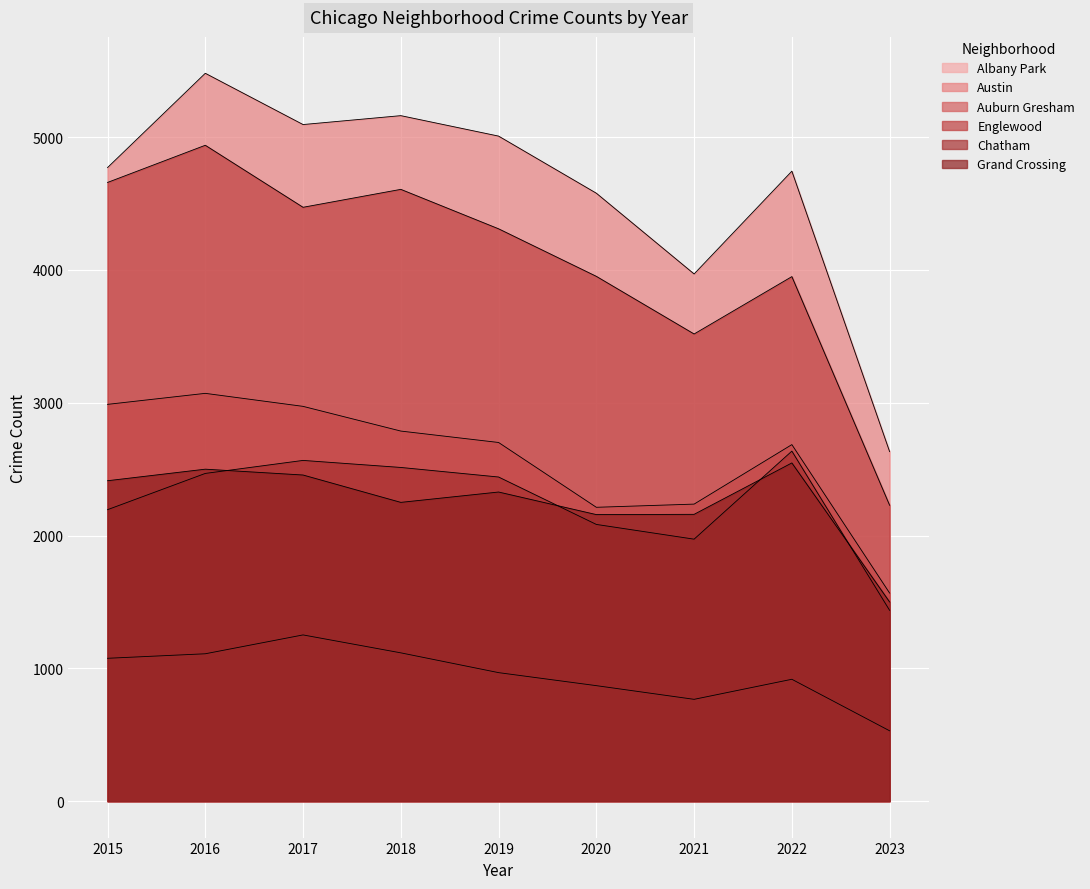

What is the difference between the maximum and minimum values in the Grand Crossing series?

1047